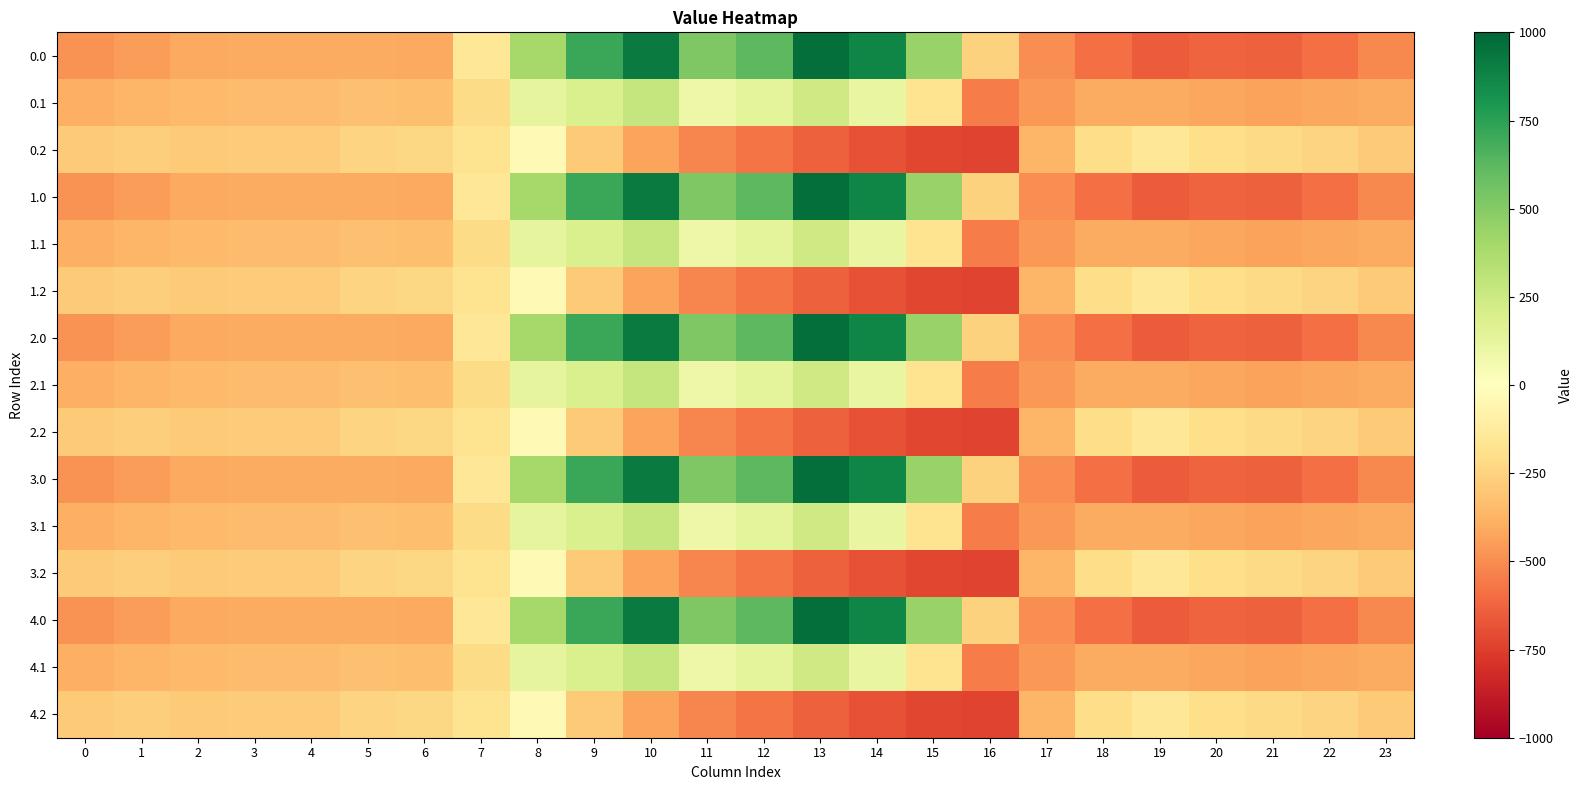

Reading left to right, extract all data points from this chart.

0.0: 0=-482.0	1=-449.5	2=-410.3	3=-404.4	4=-404.9	5=-403.8	6=-408.0	7=-150.1	8=395.3	9=716.9	10=916.2	11=516.0	12=619.4	13=962.7	14=870.3	15=443.0	16=-250.9	17=-494.8	18=-586.7	19=-649.2	20=-629.9	21=-638.4	22=-592.3	23=-511.3
0.1: 0=-384.6	1=-361.1	2=-347.9	3=-342.7	4=-339.6	5=-325.7	6=-332.2	7=-217.1	8=125.2	9=191.1	10=274.1	11=87.0	12=134.6	13=241.5	14=113.7	15=-173.1	16=-547.3	17=-466.6	18=-405.4	19=-400.2	20=-414.5	21=-432.4	22=-419.9	23=-399.4
0.2: 0=-287.1	1=-272.7	2=-285.5	3=-281.0	4=-274.4	5=-245.0	6=-228.8	7=-176.6	8=-35.3	9=-288.5	10=-423.5	11=-520.6	12=-571.2	13=-640.4	14=-687.4	15=-725.8	16=-726.6	17=-362.4	18=-210.0	19=-151.0	20=-199.2	21=-226.4	22=-247.4	23=-287.5
1.0: 0=-482.0	1=-449.5	2=-410.3	3=-404.4	4=-404.9	5=-403.8	6=-408.0	7=-150.1	8=395.3	9=716.9	10=916.2	11=516.0	12=619.4	13=962.7	14=870.3	15=443.0	16=-250.9	17=-494.8	18=-586.7	19=-649.2	20=-629.9	21=-638.4	22=-592.3	23=-511.3
1.1: 0=-384.6	1=-361.1	2=-347.9	3=-342.7	4=-339.6	5=-325.7	6=-332.2	7=-217.1	8=125.2	9=191.1	10=274.1	11=87.0	12=134.6	13=241.5	14=113.7	15=-173.1	16=-547.3	17=-466.6	18=-405.4	19=-400.2	20=-414.5	21=-432.4	22=-419.9	23=-399.4
1.2: 0=-287.1	1=-272.7	2=-285.5	3=-281.0	4=-274.4	5=-245.0	6=-228.8	7=-176.6	8=-35.3	9=-288.5	10=-423.5	11=-520.6	12=-571.2	13=-640.4	14=-687.4	15=-725.8	16=-726.6	17=-362.4	18=-210.0	19=-151.0	20=-199.2	21=-226.4	22=-247.4	23=-287.5
2.0: 0=-482.0	1=-449.5	2=-410.3	3=-404.4	4=-404.9	5=-403.8	6=-408.0	7=-150.1	8=395.3	9=716.9	10=916.2	11=516.0	12=619.4	13=962.7	14=870.3	15=443.0	16=-250.9	17=-494.8	18=-586.7	19=-649.2	20=-629.9	21=-638.4	22=-592.3	23=-511.3
2.1: 0=-384.6	1=-361.1	2=-347.9	3=-342.7	4=-339.6	5=-325.7	6=-332.2	7=-217.1	8=125.2	9=191.1	10=274.1	11=87.0	12=134.6	13=241.5	14=113.7	15=-173.1	16=-547.3	17=-466.6	18=-405.4	19=-400.2	20=-414.5	21=-432.4	22=-419.9	23=-399.4
2.2: 0=-287.1	1=-272.7	2=-285.5	3=-281.0	4=-274.4	5=-245.0	6=-228.8	7=-176.6	8=-35.3	9=-288.5	10=-423.5	11=-520.6	12=-571.2	13=-640.4	14=-687.4	15=-725.8	16=-726.6	17=-362.4	18=-210.0	19=-151.0	20=-199.2	21=-226.4	22=-247.4	23=-287.5
3.0: 0=-482.0	1=-449.5	2=-410.3	3=-404.4	4=-404.9	5=-403.8	6=-408.0	7=-150.1	8=395.3	9=716.9	10=916.2	11=516.0	12=619.4	13=962.7	14=870.3	15=443.0	16=-250.9	17=-494.8	18=-586.7	19=-649.2	20=-629.9	21=-638.4	22=-592.3	23=-511.3
3.1: 0=-384.6	1=-361.1	2=-347.9	3=-342.7	4=-339.6	5=-325.7	6=-332.2	7=-217.1	8=125.2	9=191.1	10=274.1	11=87.0	12=134.6	13=241.5	14=113.7	15=-173.1	16=-547.3	17=-466.6	18=-405.4	19=-400.2	20=-414.5	21=-432.4	22=-419.9	23=-399.4
3.2: 0=-287.1	1=-272.7	2=-285.5	3=-281.0	4=-274.4	5=-245.0	6=-228.8	7=-176.6	8=-35.3	9=-288.5	10=-423.5	11=-520.6	12=-571.2	13=-640.4	14=-687.4	15=-725.8	16=-726.6	17=-362.4	18=-210.0	19=-151.0	20=-199.2	21=-226.4	22=-247.4	23=-287.5
4.0: 0=-482.0	1=-449.5	2=-410.3	3=-404.4	4=-404.9	5=-403.8	6=-408.0	7=-150.1	8=395.3	9=716.9	10=916.2	11=516.0	12=619.4	13=962.7	14=870.3	15=443.0	16=-250.9	17=-494.8	18=-586.7	19=-649.2	20=-629.9	21=-638.4	22=-592.3	23=-511.3
4.1: 0=-384.6	1=-361.1	2=-347.9	3=-342.7	4=-339.6	5=-325.7	6=-332.2	7=-217.1	8=125.2	9=191.1	10=274.1	11=87.0	12=134.6	13=241.5	14=113.7	15=-173.1	16=-547.3	17=-466.6	18=-405.4	19=-400.2	20=-414.5	21=-432.4	22=-419.9	23=-399.4
4.2: 0=-287.1	1=-272.7	2=-285.5	3=-281.0	4=-274.4	5=-245.0	6=-228.8	7=-176.6	8=-35.3	9=-288.5	10=-423.5	11=-520.6	12=-571.2	13=-640.4	14=-687.4	15=-725.8	16=-726.6	17=-362.4	18=-210.0	19=-151.0	20=-199.2	21=-226.4	22=-247.4	23=-287.5